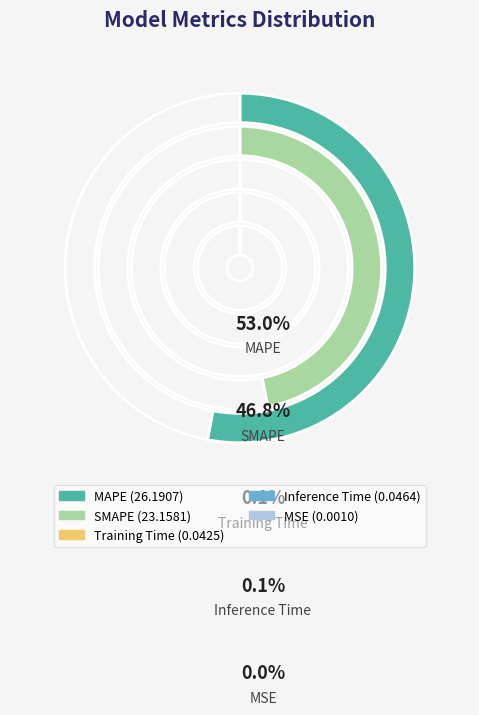

Which slice is the smallest?

MSE